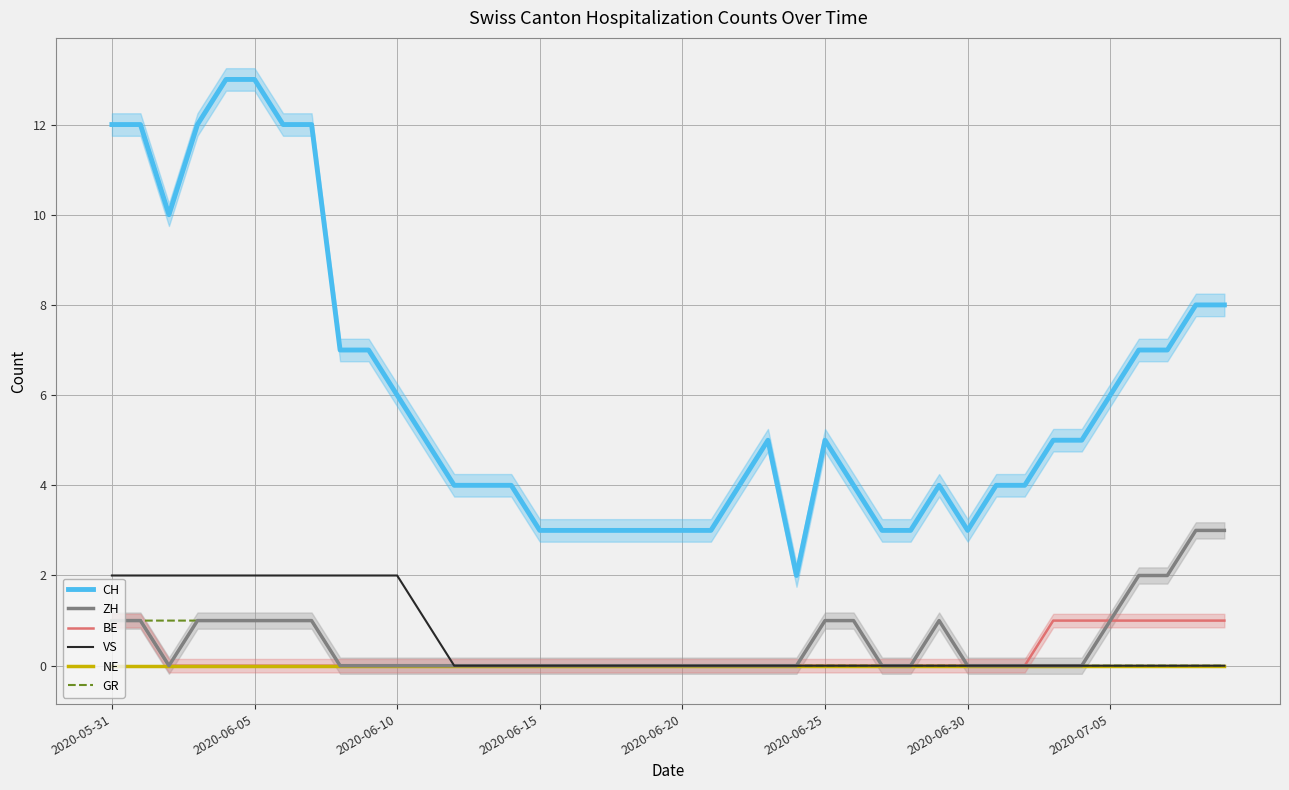

Count the VS values in the range 0 to 2.

40